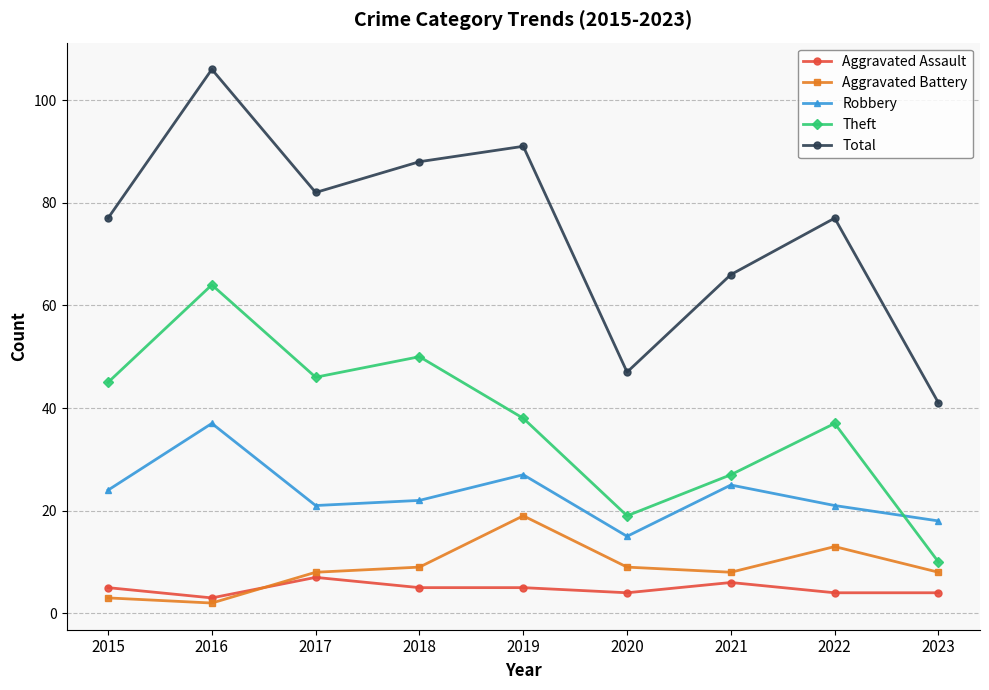

How many data points does each series have?

9